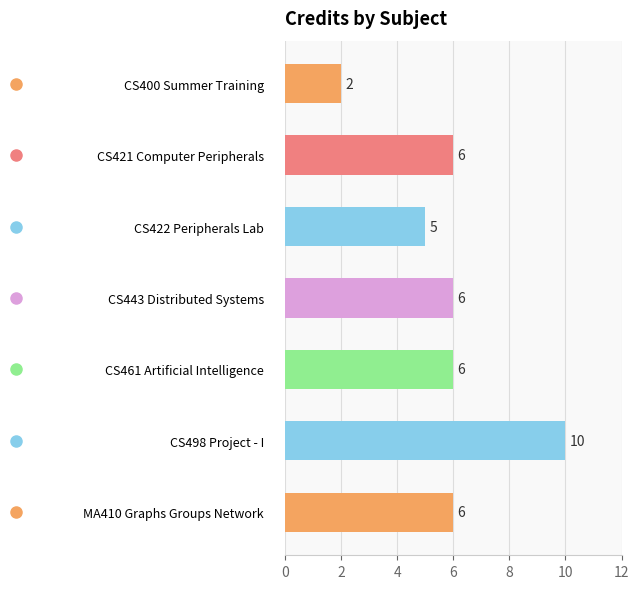

True or false: the data shows 4 at CS421 Computer Peripherals.

False